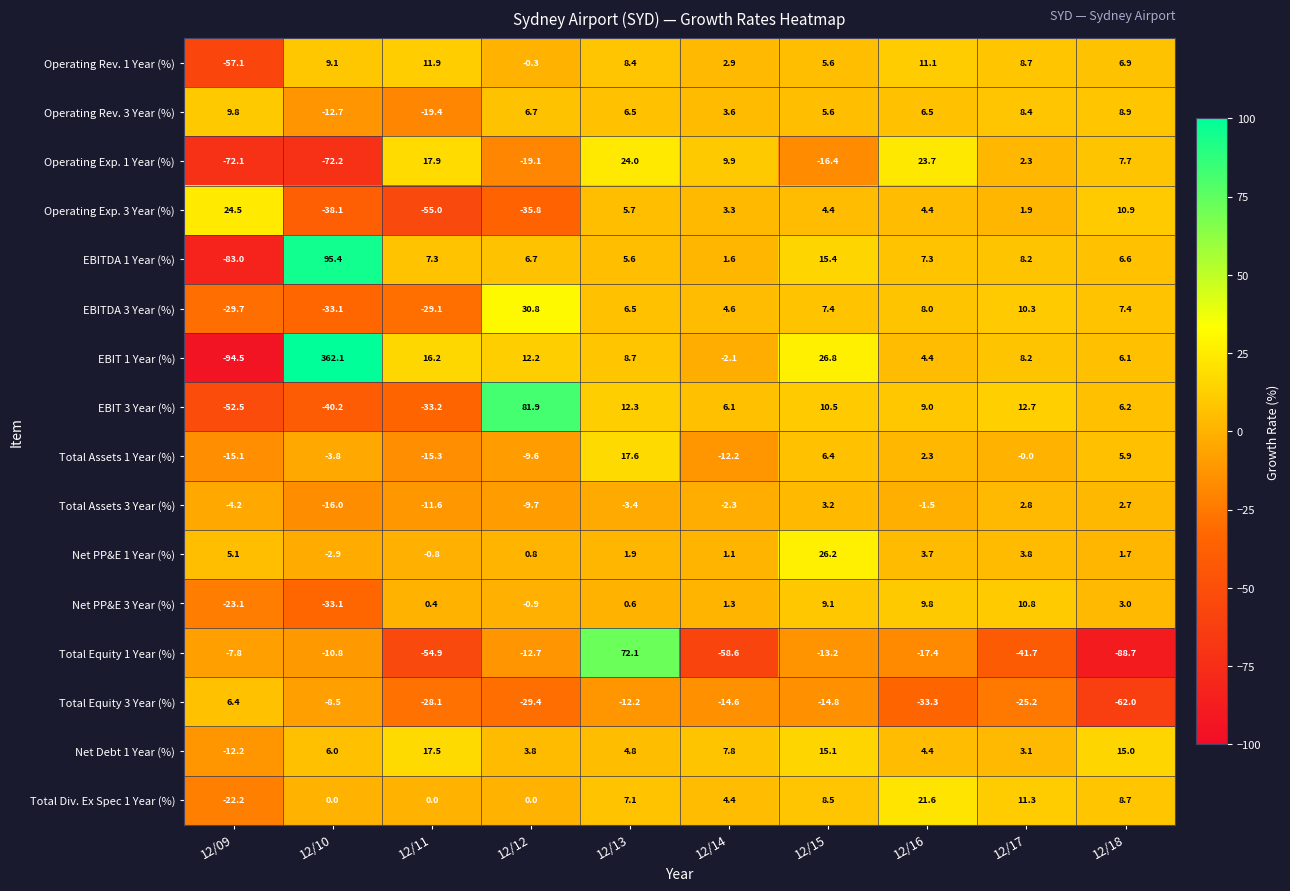

What is the minimum value shown in the chart?

-94.5